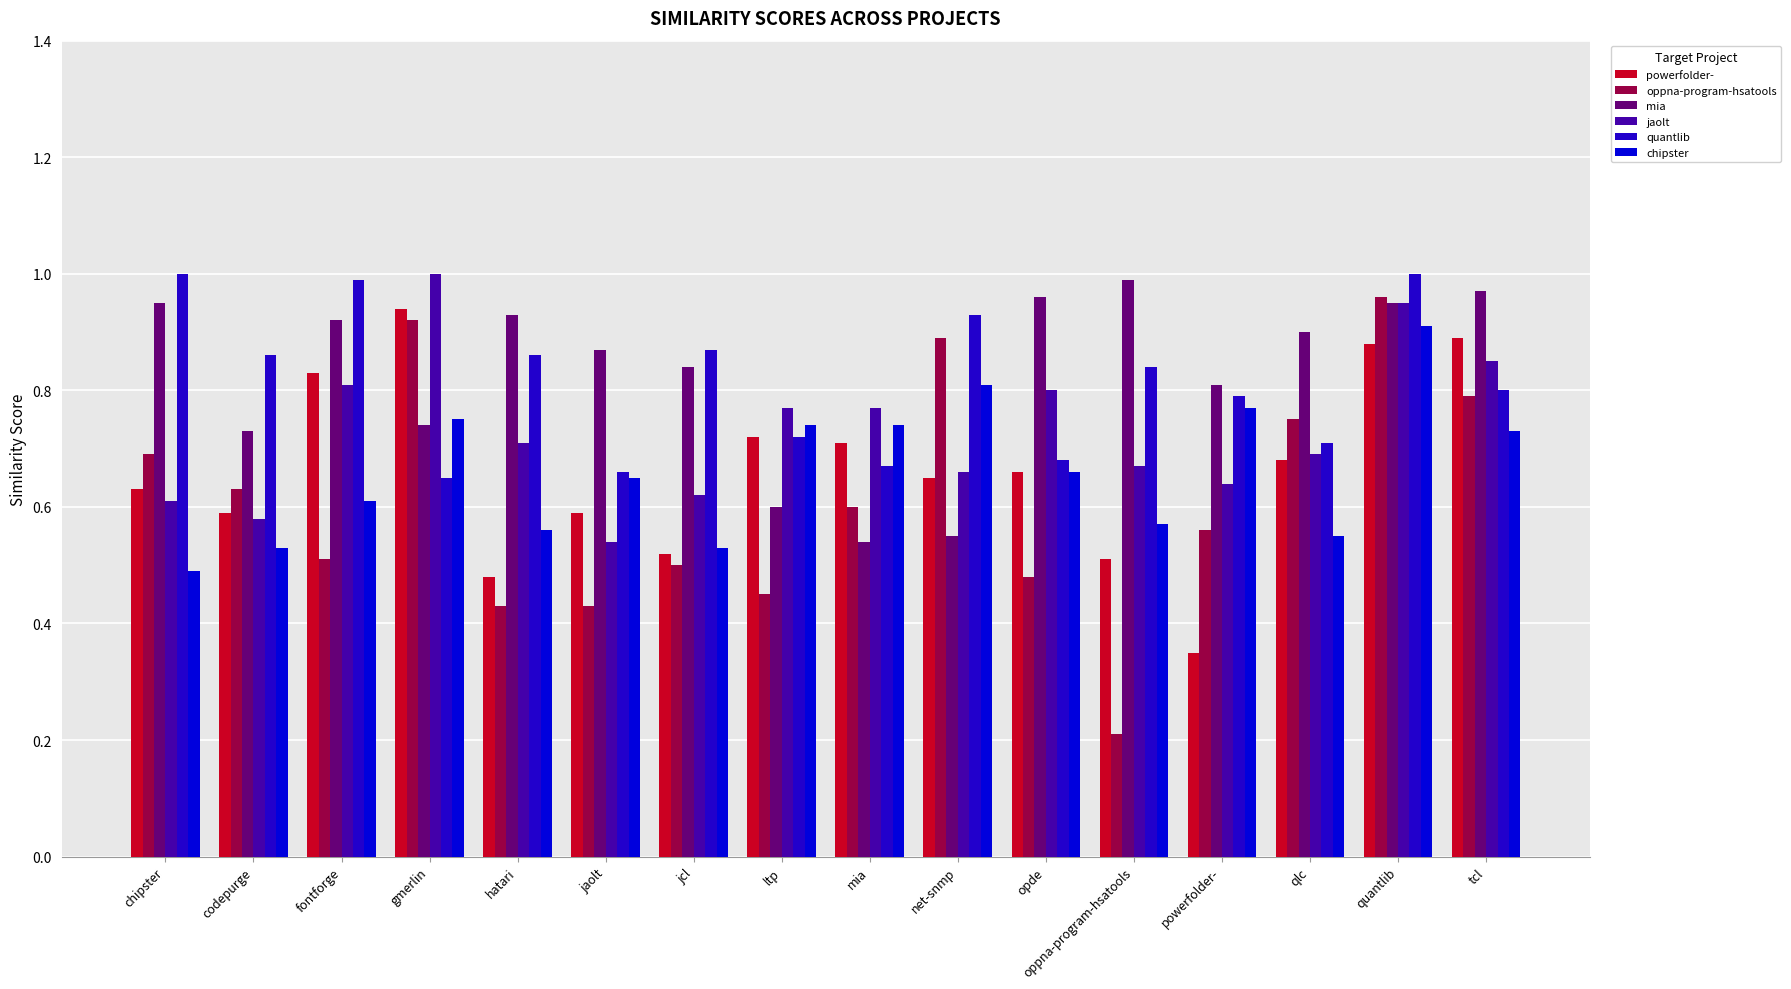

Reading left to right, what are all the values shown in this chart?

powerfolder-: chipster=0.6	codepurge=0.6	fontforge=0.8	gmerlin=0.9	hatari=0.5	jaolt=0.6	jcl=0.5	ltp=0.7	mia=0.7	net-snmp=0.7	opde=0.7	oppna-program-hsatools=0.5	powerfolder-=0.3	qlc=0.7	quantlib=0.9	tcl=0.9
oppna-program-hsatools: chipster=0.7	codepurge=0.6	fontforge=0.5	gmerlin=0.9	hatari=0.4	jaolt=0.4	jcl=0.5	ltp=0.5	mia=0.6	net-snmp=0.9	opde=0.5	oppna-program-hsatools=0.2	powerfolder-=0.6	qlc=0.8	quantlib=1.0	tcl=0.8
mia: chipster=0.9	codepurge=0.7	fontforge=0.9	gmerlin=0.7	hatari=0.9	jaolt=0.9	jcl=0.8	ltp=0.6	mia=0.5	net-snmp=0.6	opde=1.0	oppna-program-hsatools=1.0	powerfolder-=0.8	qlc=0.9	quantlib=0.9	tcl=1.0
jaolt: chipster=0.6	codepurge=0.6	fontforge=0.8	gmerlin=1.0	hatari=0.7	jaolt=0.5	jcl=0.6	ltp=0.8	mia=0.8	net-snmp=0.7	opde=0.8	oppna-program-hsatools=0.7	powerfolder-=0.6	qlc=0.7	quantlib=0.9	tcl=0.8
quantlib: chipster=1.0	codepurge=0.9	fontforge=1.0	gmerlin=0.7	hatari=0.9	jaolt=0.7	jcl=0.9	ltp=0.7	mia=0.7	net-snmp=0.9	opde=0.7	oppna-program-hsatools=0.8	powerfolder-=0.8	qlc=0.7	quantlib=1.0	tcl=0.8
chipster: chipster=0.5	codepurge=0.5	fontforge=0.6	gmerlin=0.8	hatari=0.6	jaolt=0.7	jcl=0.5	ltp=0.7	mia=0.7	net-snmp=0.8	opde=0.7	oppna-program-hsatools=0.6	powerfolder-=0.8	qlc=0.6	quantlib=0.9	tcl=0.7